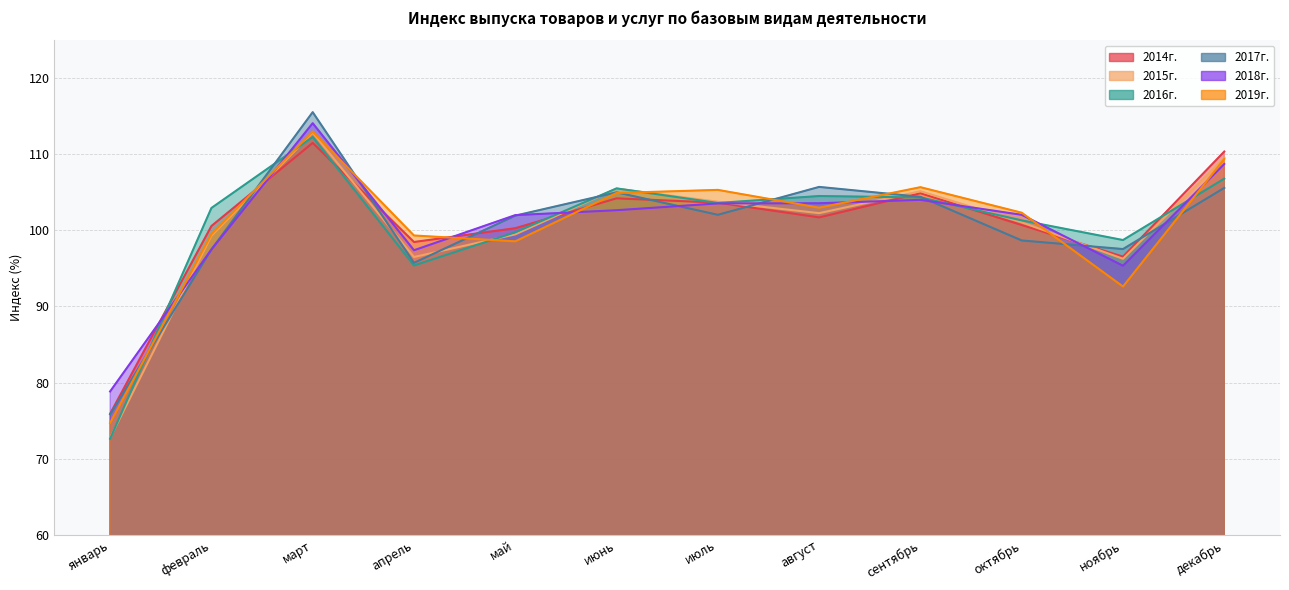

What is the sum of all 2014г. values?

1208.8